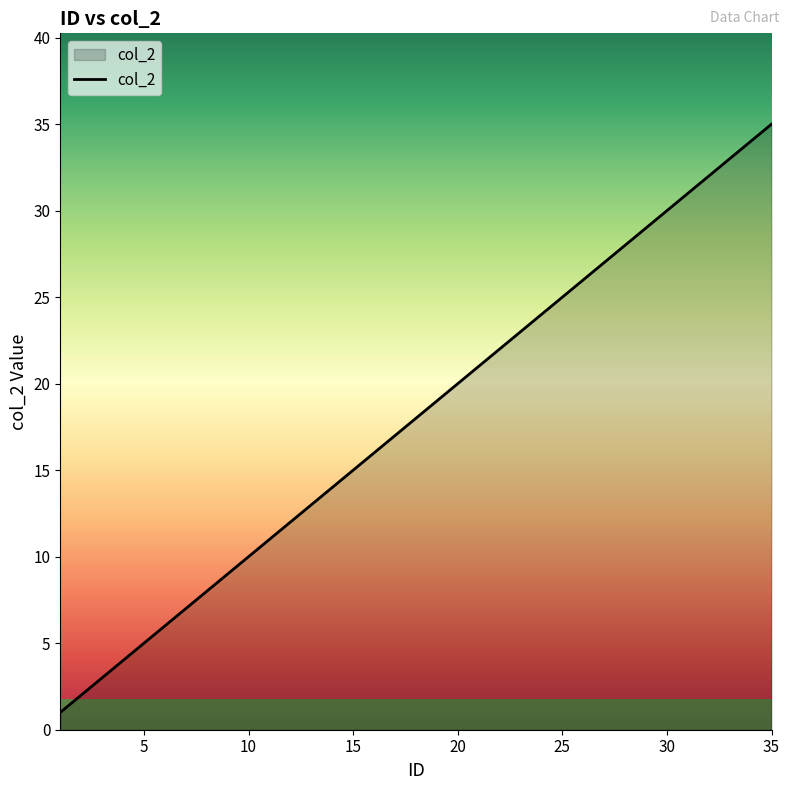

Reading left to right, what are all the values shown in this chart?

1	2	3	4	5	6	7	24	25	26	27	28	29	30	31	32	33	34	35